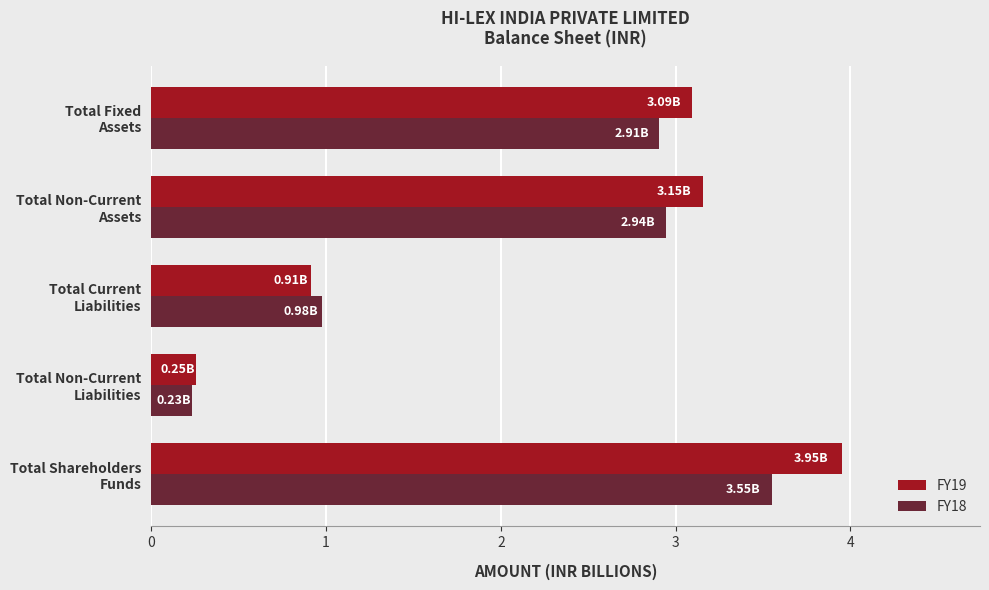

What is the difference between the maximum and minimum values in the FY18 series?

3.3